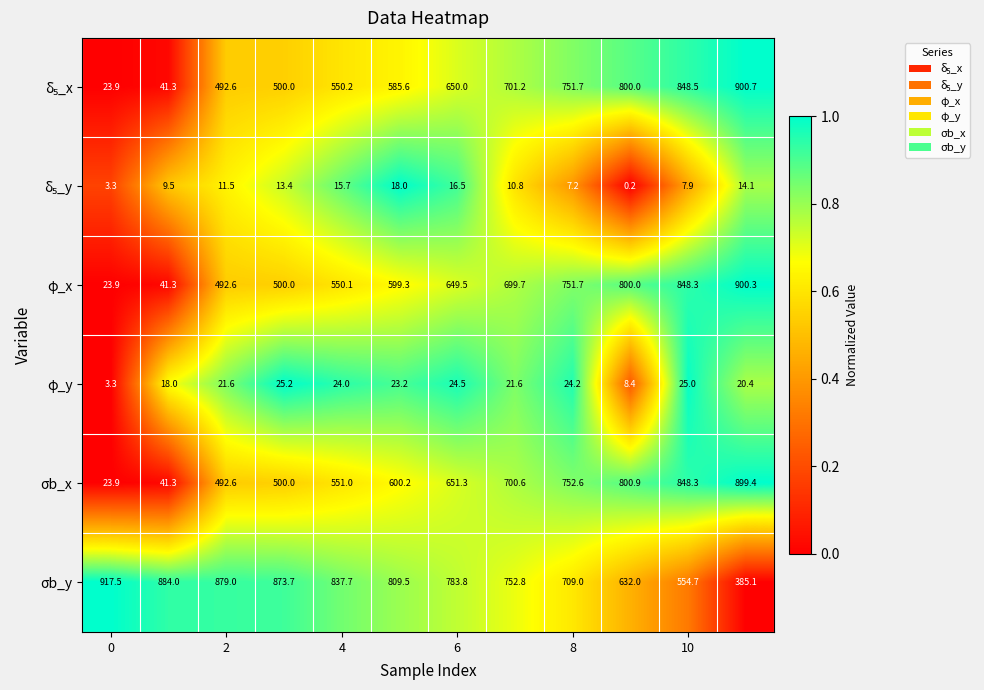

Which series has the largest total across all categories?

σb_y